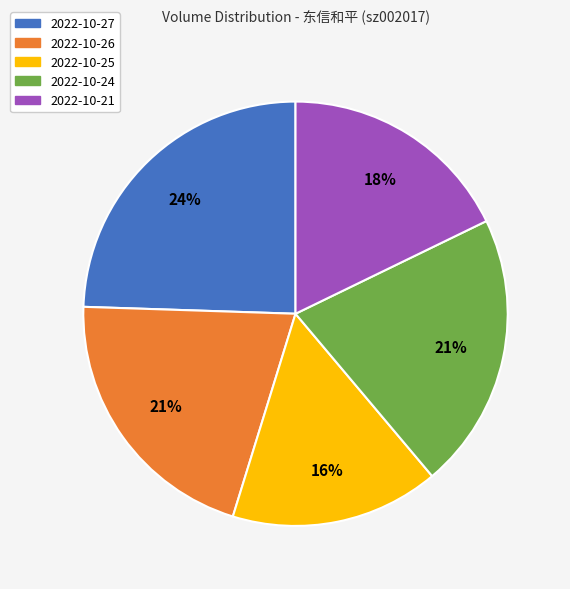

Is there any slice that represents more than half of the pie?

No